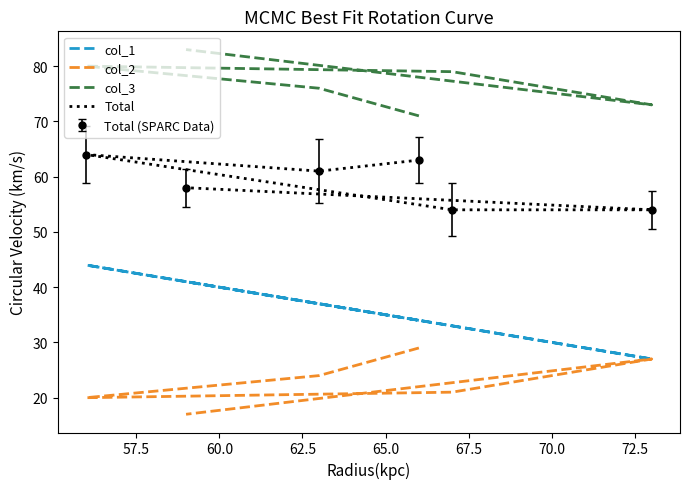

True or false: col_1 and Total intersect in this chart.

False